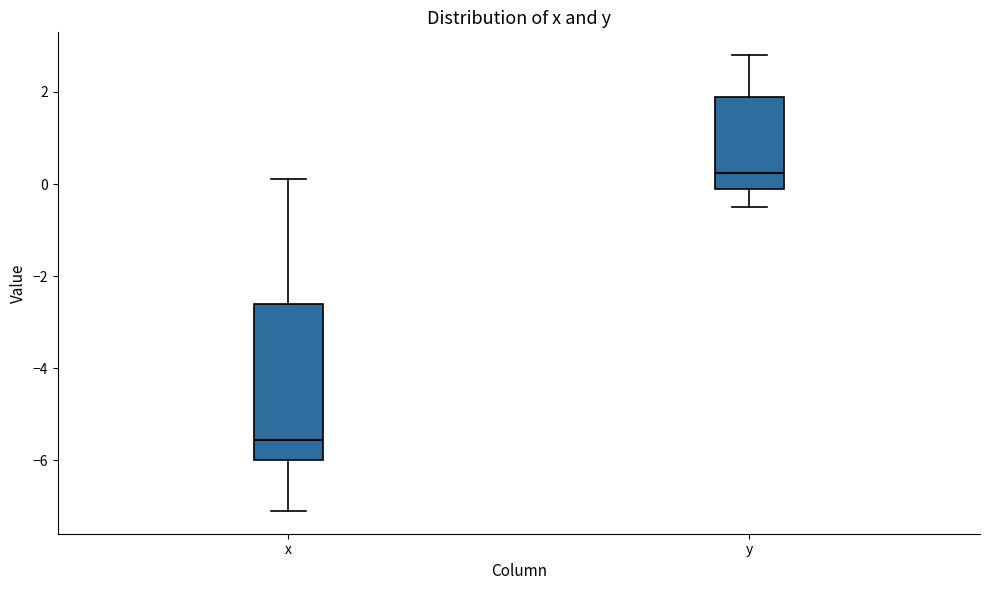

Comparing the boxes themselves (not the whiskers), which one is the tallest?

x